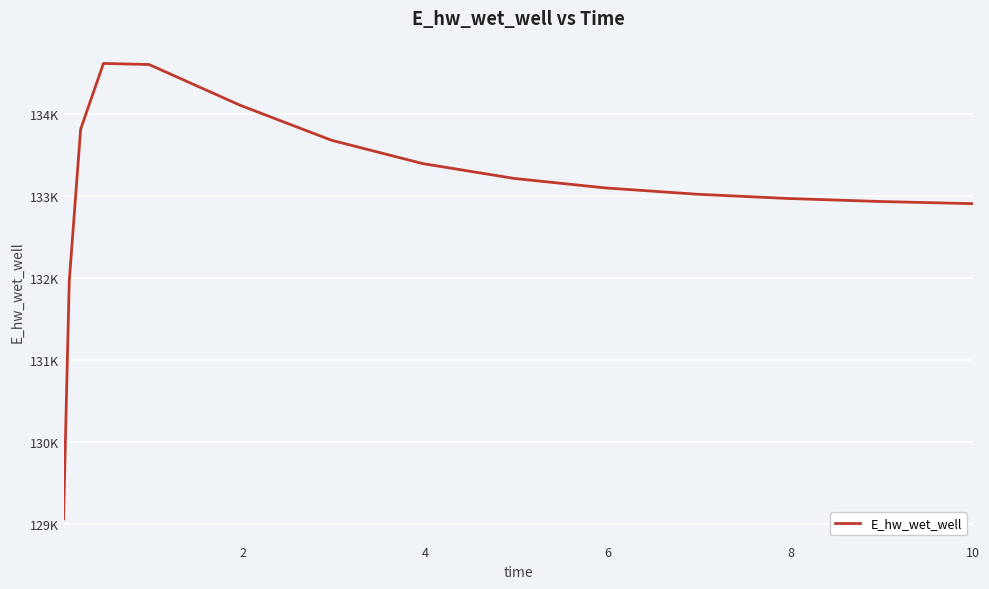

What is the value of the 1st point from the left?

129065.5